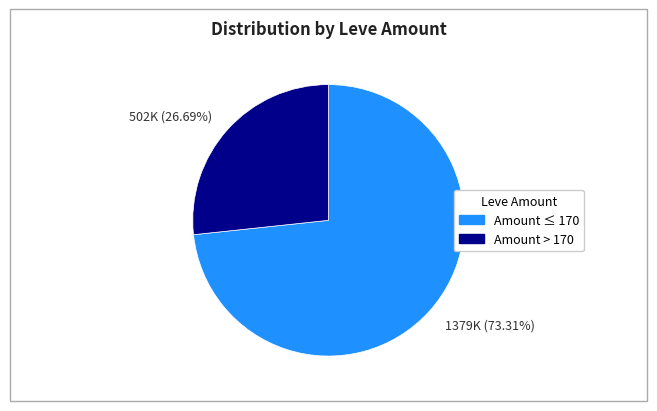

Count the number of slices in the pie.

2